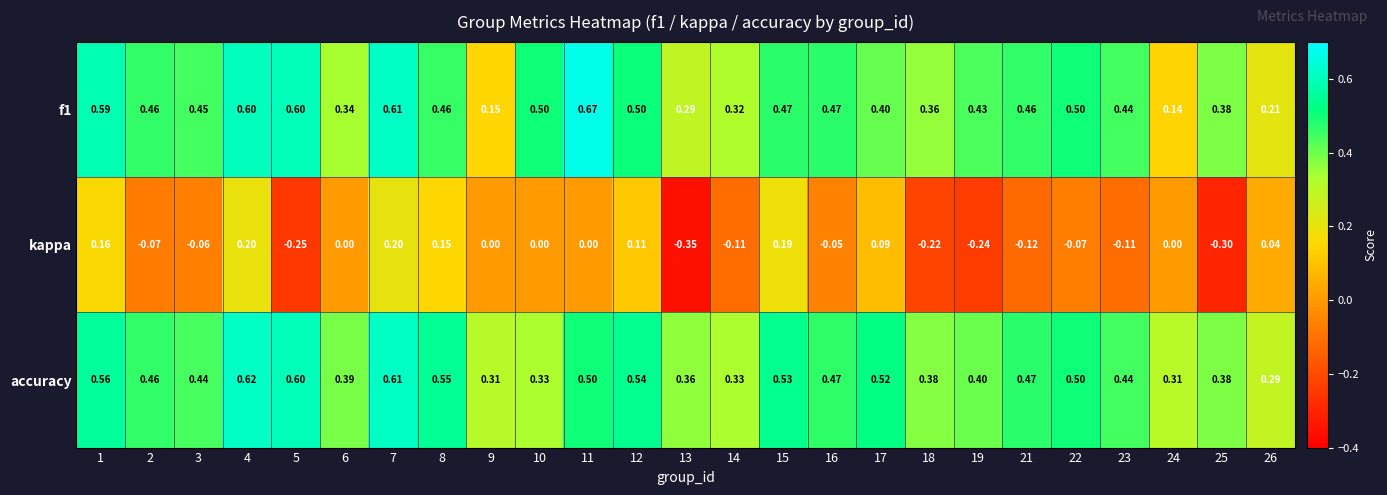

Count the number of data series in this chart.

3